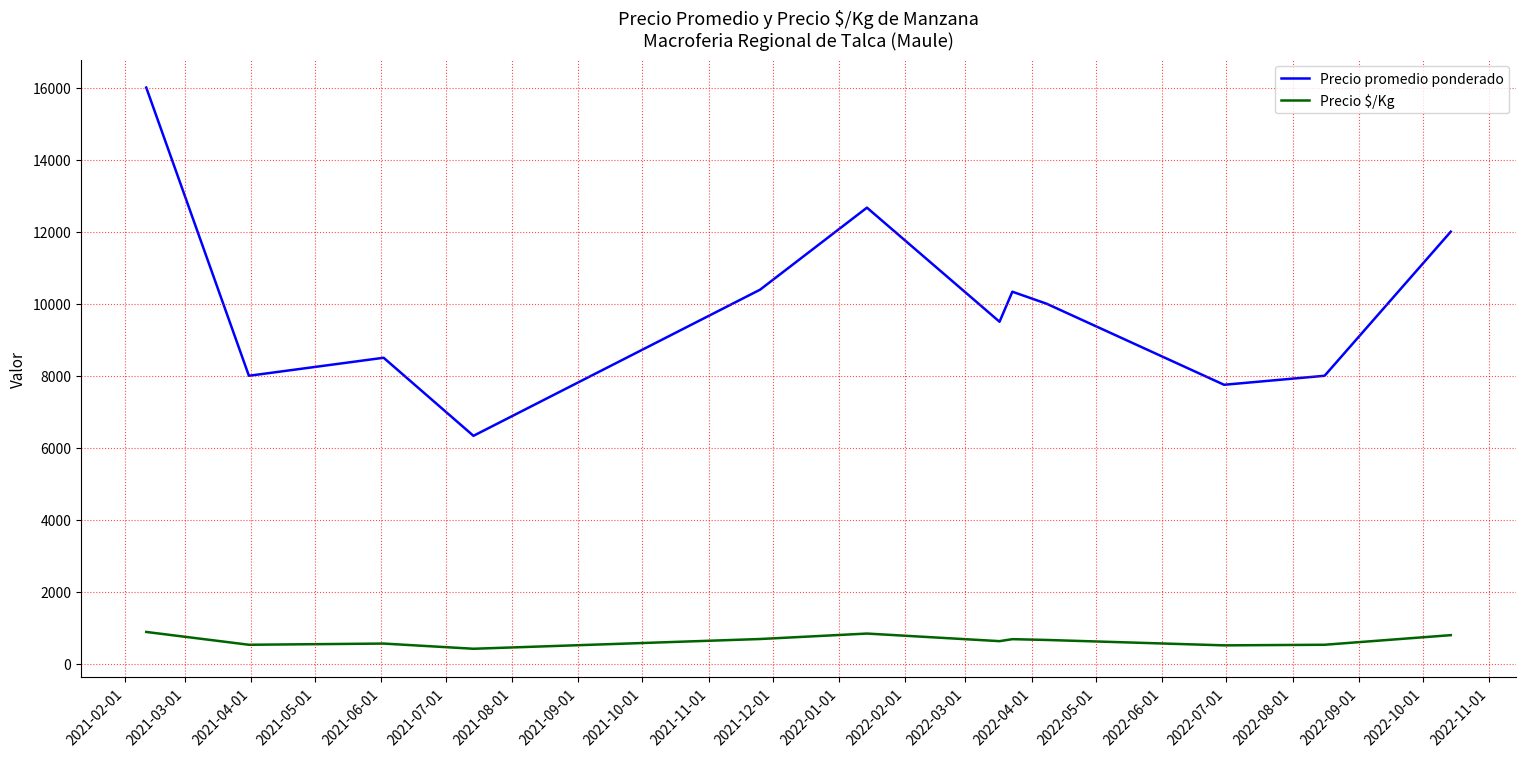

Which series has the largest range (max minus min)?

Precio promedio ponderado